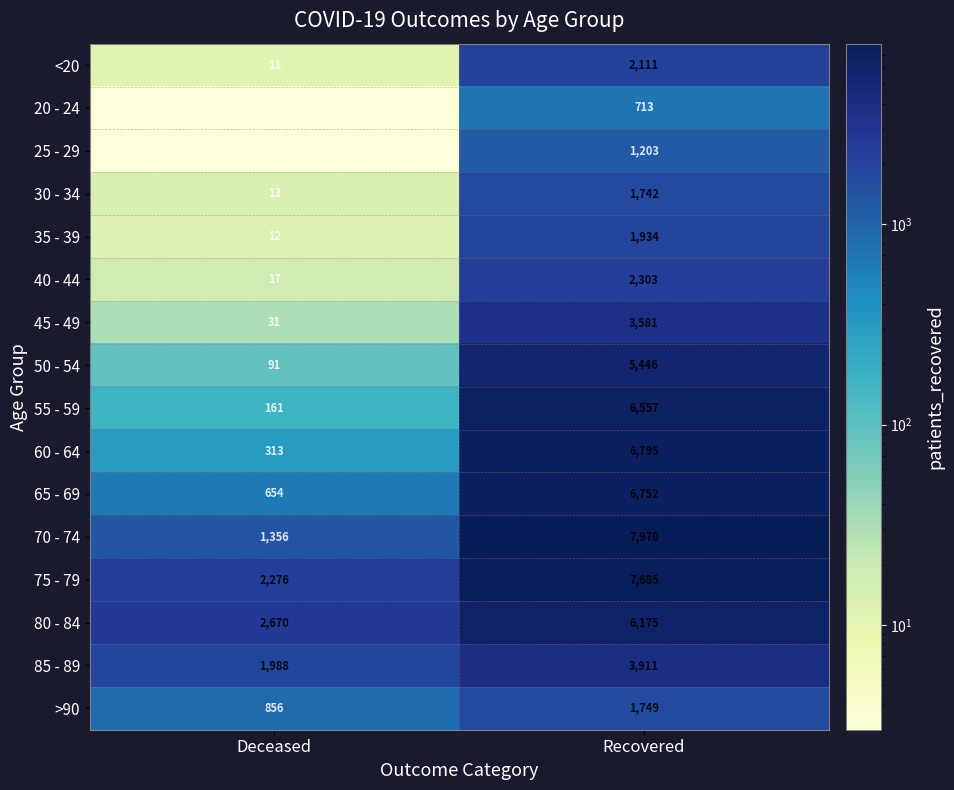

Where is 35 - 39 nearest to the value 973?

Deceased